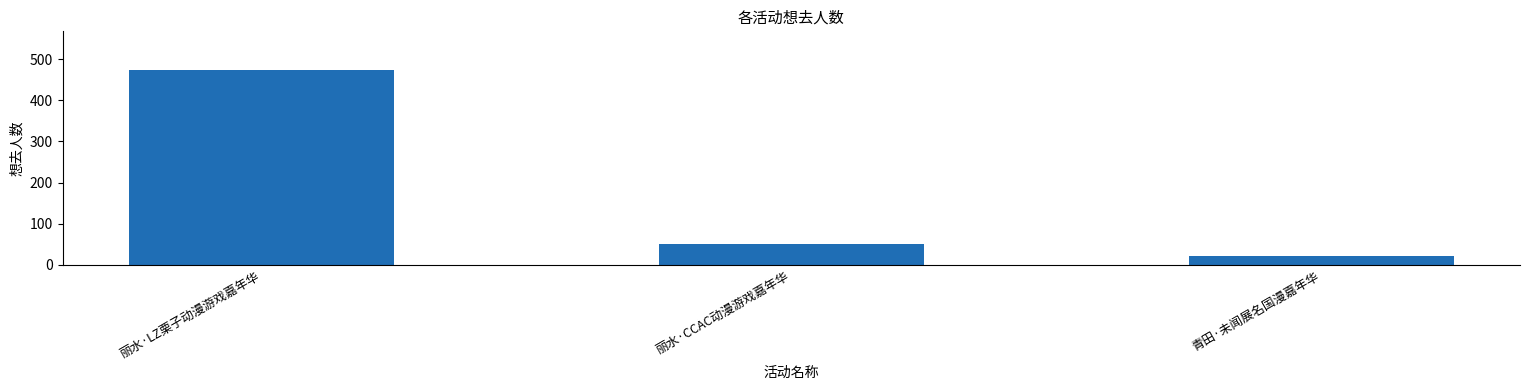

At which label is the value closest to 247?

丽水·CCAC动漫游戏嘉年华